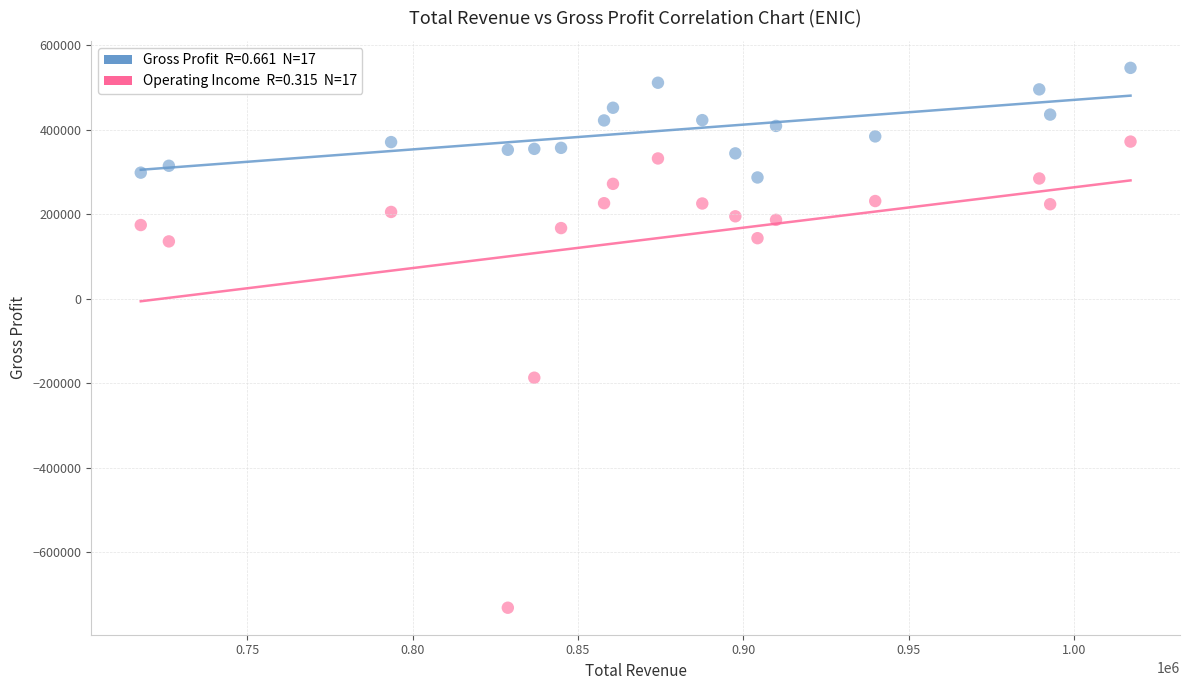

Across all series, what Y value is closest to -92050?

-186500